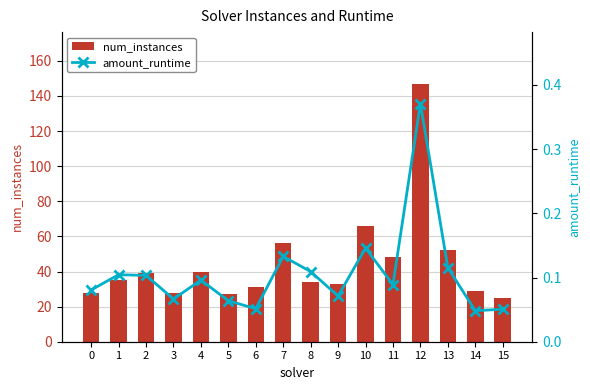

Reading right to left, transcribe all the data shown in this chart.

num_instances: 15=25.0	14=29.0	13=52.0	12=147.0	11=48.0	10=66.0	9=33.0	8=34.0	7=56.0	6=31.0	5=27.0	4=40.0	3=28.0	2=39.0	1=35.0	0=28.0
amount_runtime: 15=0.1	14=0.0	13=0.1	12=0.4	11=0.1	10=0.1	9=0.1	8=0.1	7=0.1	6=0.1	5=0.1	4=0.1	3=0.1	2=0.1	1=0.1	0=0.1